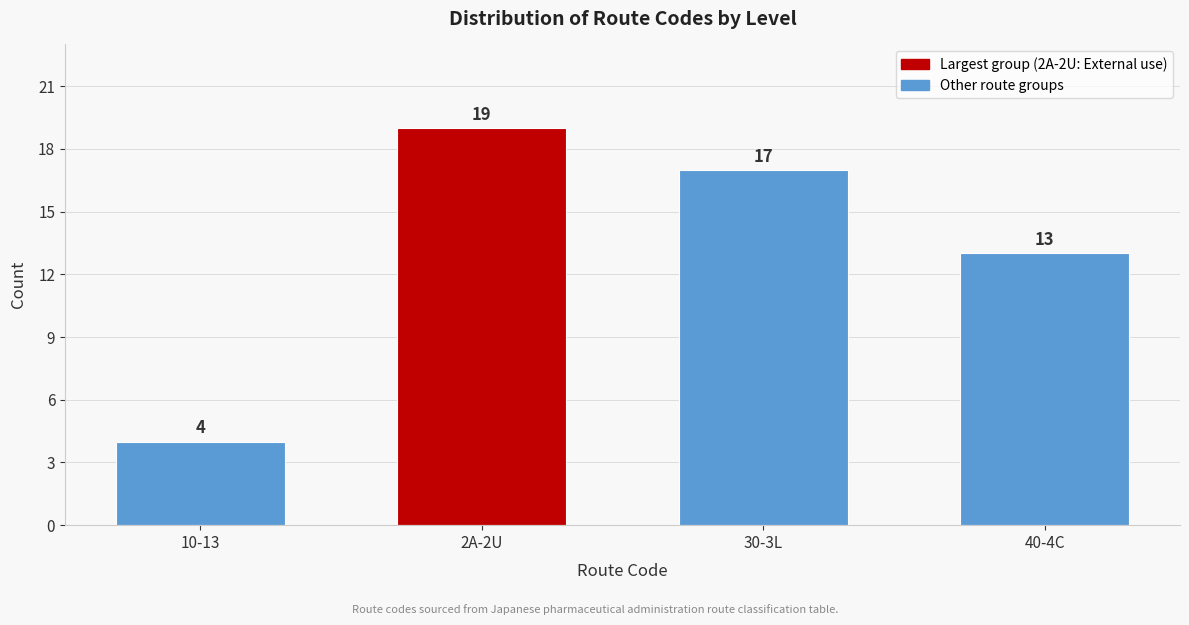

Reading right to left, extract all data points from this chart.

13	17	19	4